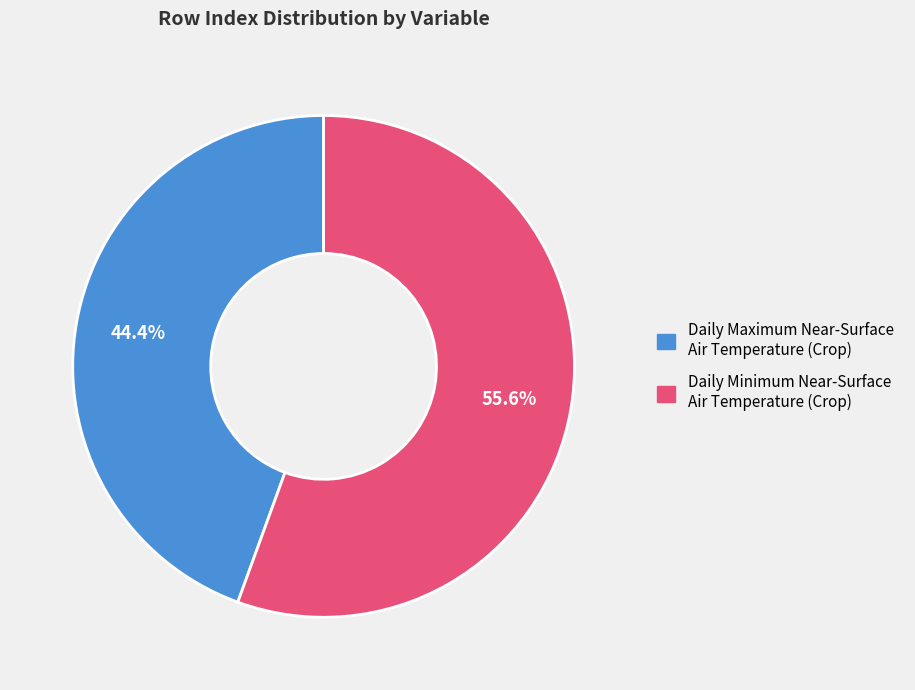

The Daily Minimum Near-Surface Air Temperature (Crop) slice represents 41% of the pie. True or false?

False